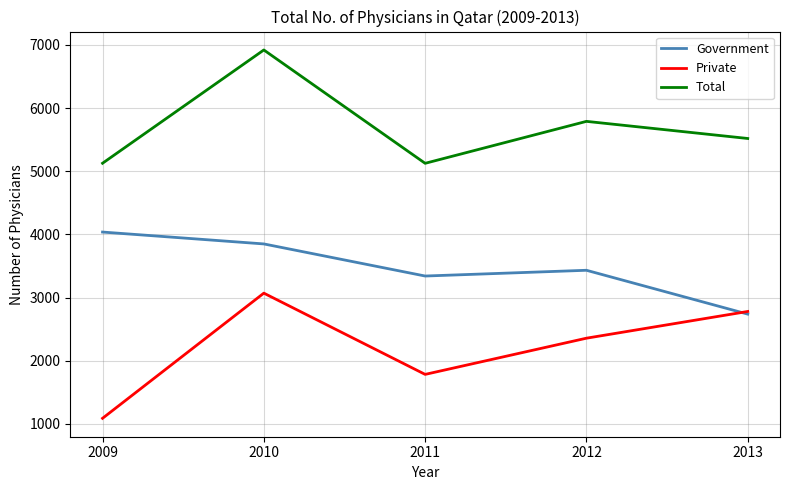

The value of Private at 2010 is 1798. True or false?

False